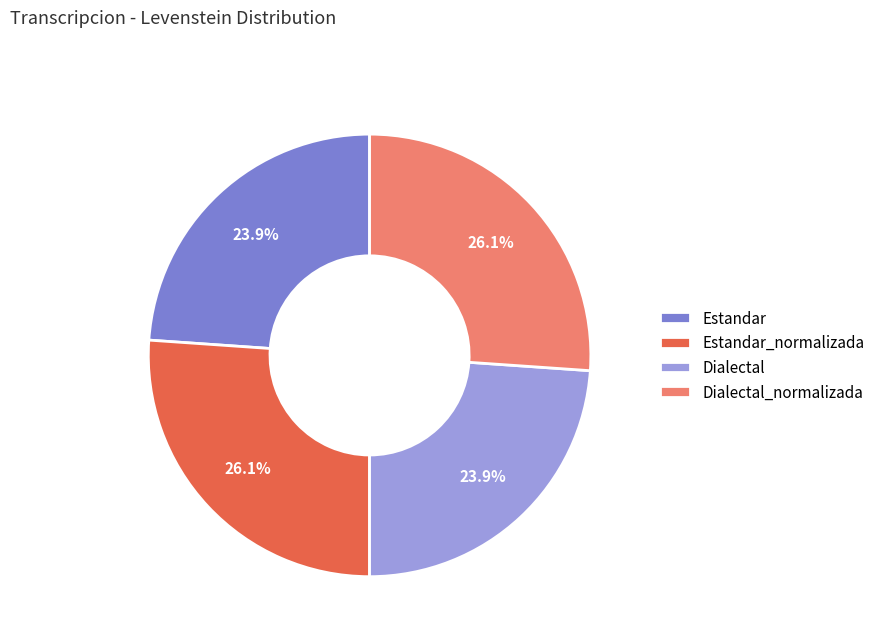

To the nearest percent, what is the difference between the largest and smallest slice percentages?

2%